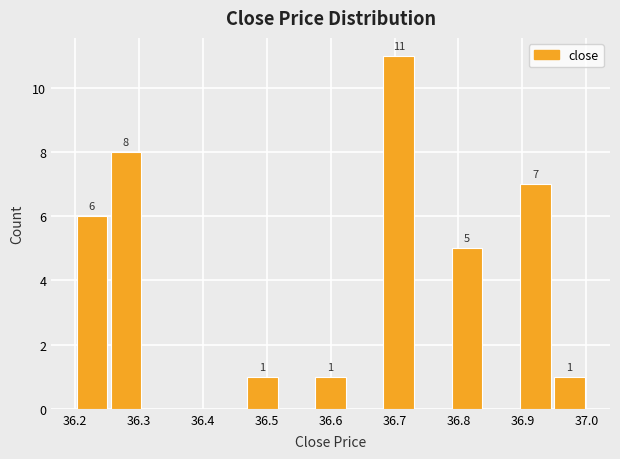

Over which range of the x-axis is the bar tallest?

36.68 to 36.73